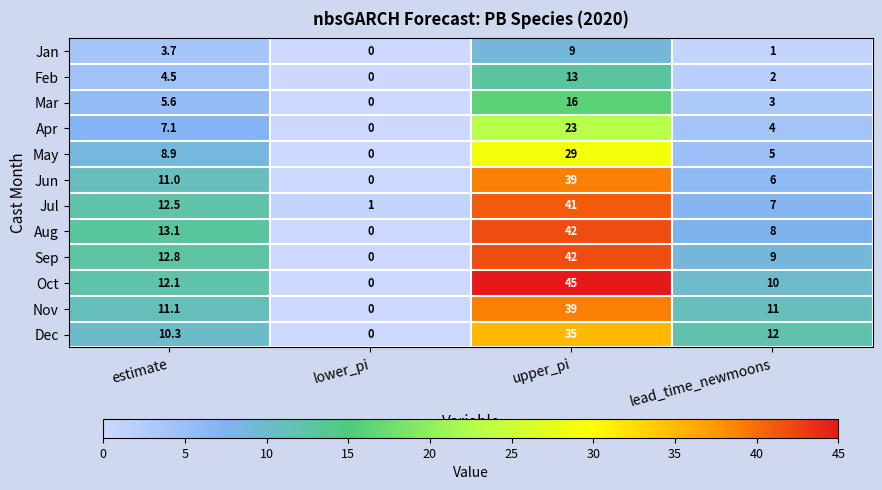

Which series has the largest range (max minus min)?

Oct